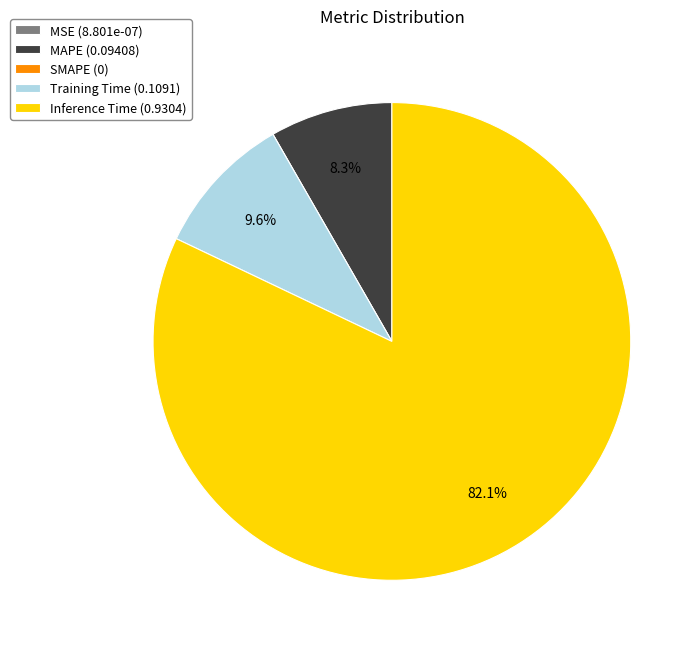

What percentage is NOT represented by Training Time (0.1091)?

90.4%